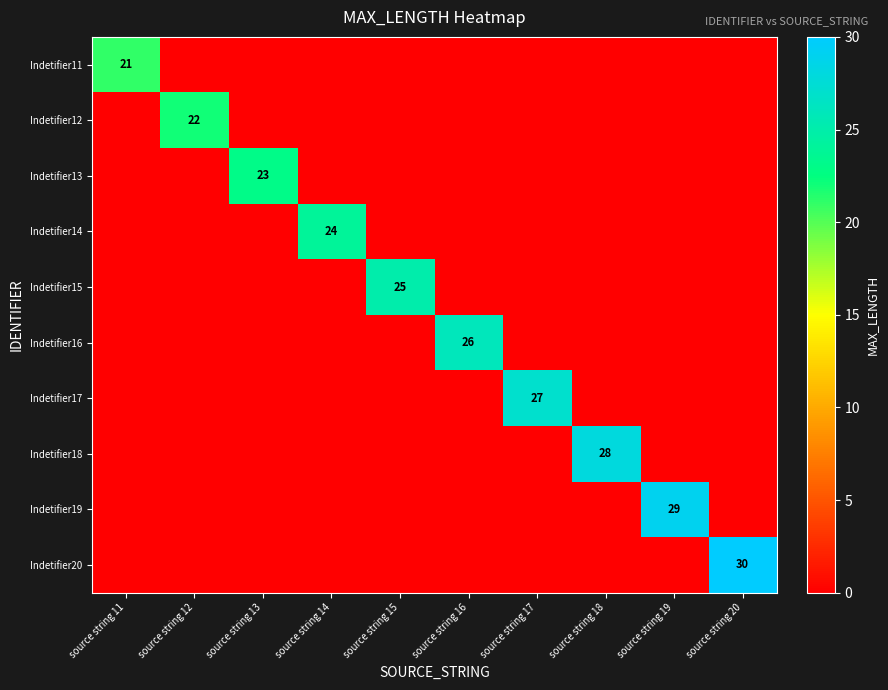

How many positive values does the Indetifier15 series have?

1